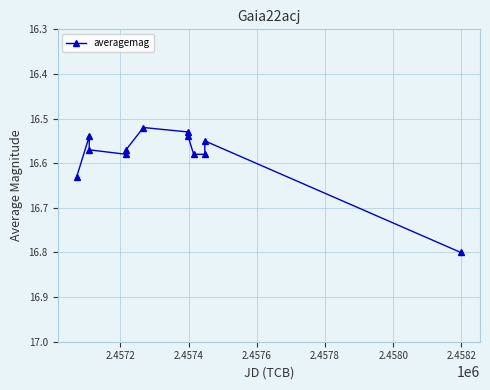

What is the sum of all values?

199.0